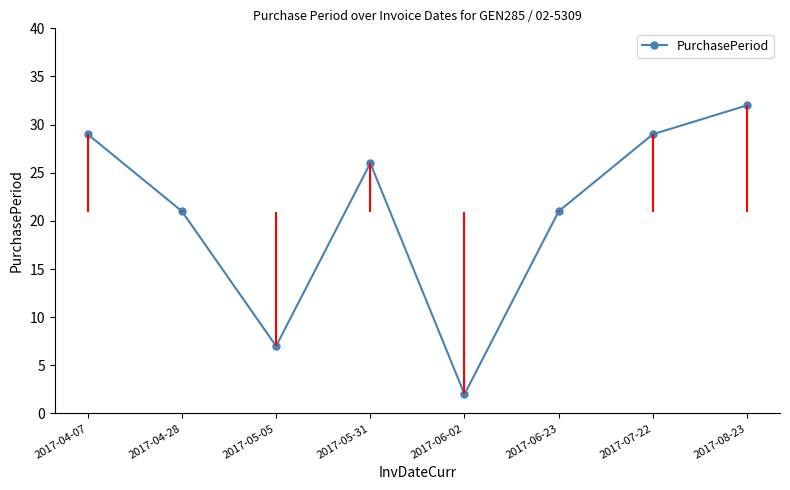

What is the difference between the maximum and minimum values?

30